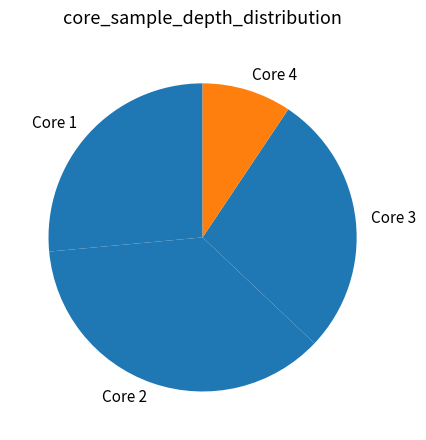

Approximately how many times larger is the value at Core 4 compared to Core 3?

0.3